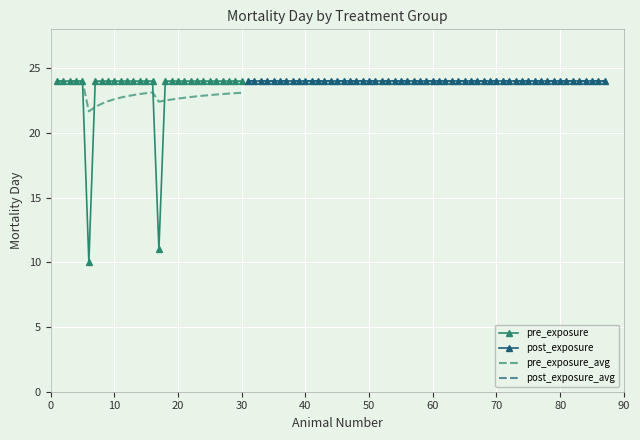

What is the smallest value displayed?

10